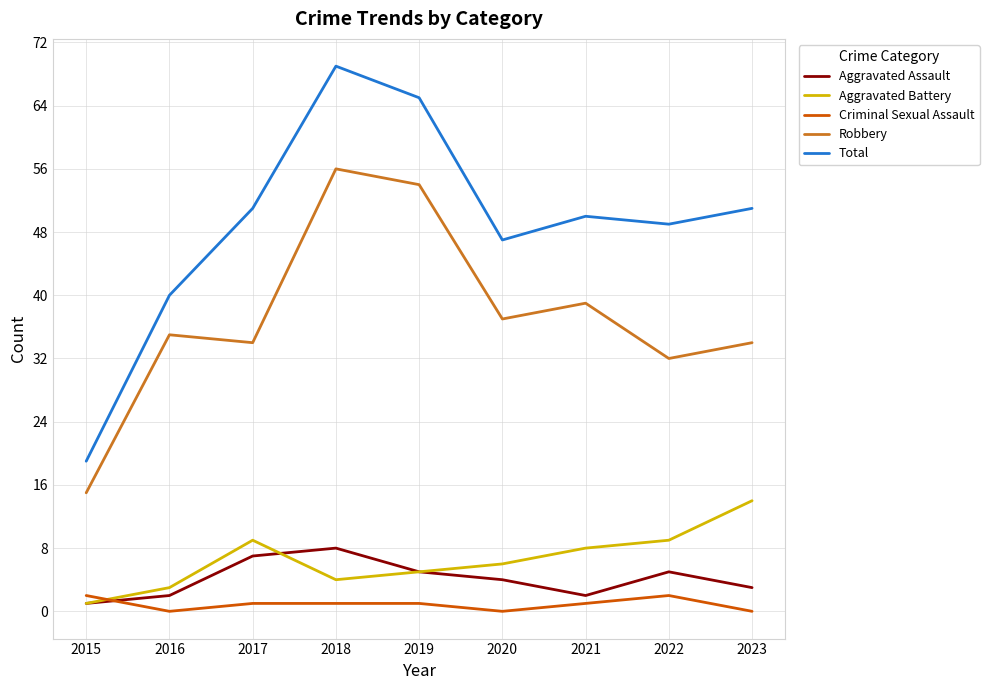

Rank the series by their maximum value, from lowest to highest.

Criminal Sexual Assault, Aggravated Assault, Aggravated Battery, Robbery, Total